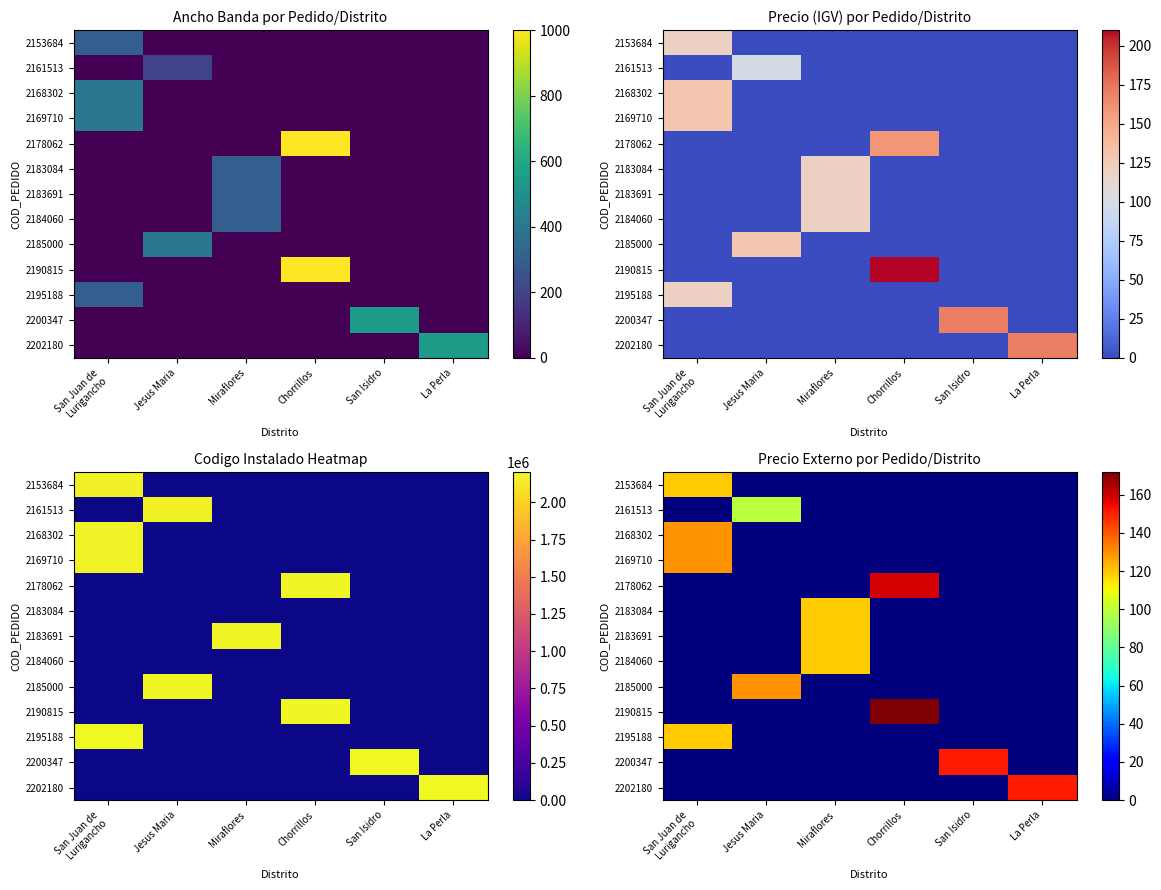

True or false: 2195188 has a value of -51.3 at La Perla.

False